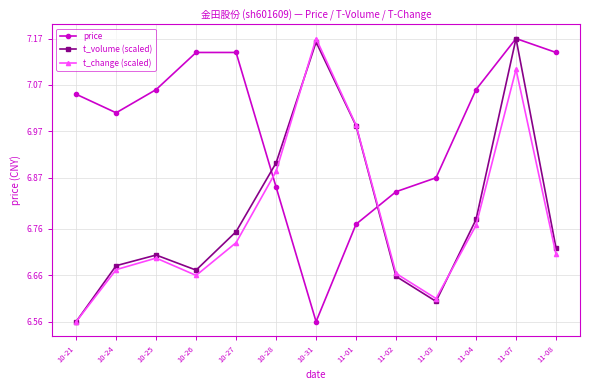

True or false: t_change (scaled) has more than 1 points higher than both neighbors.

True